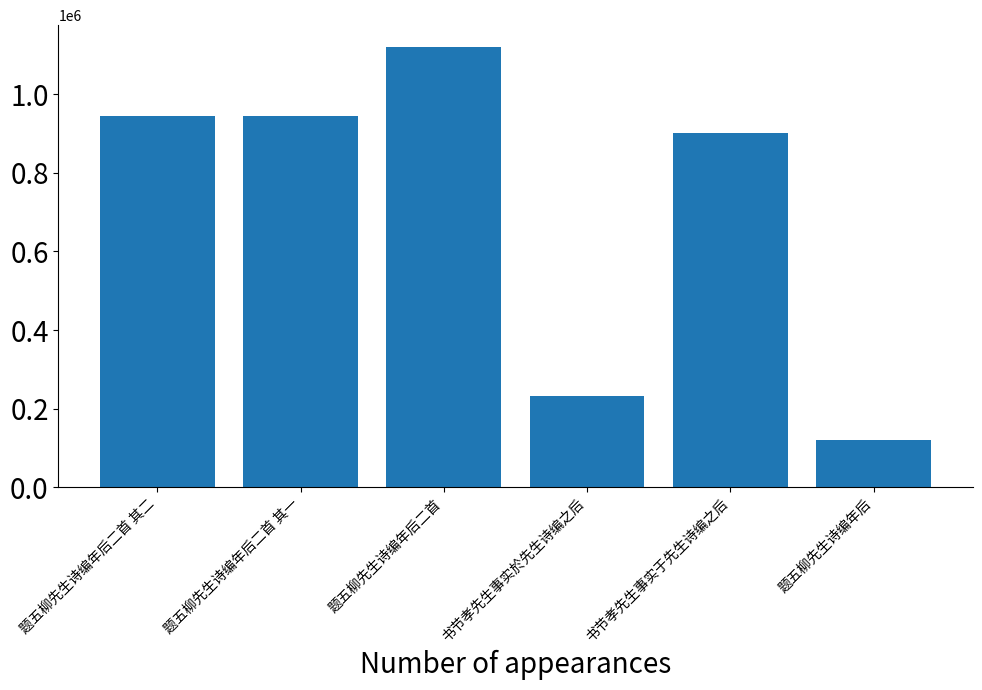

What is the maximum value shown in the chart?

1119677